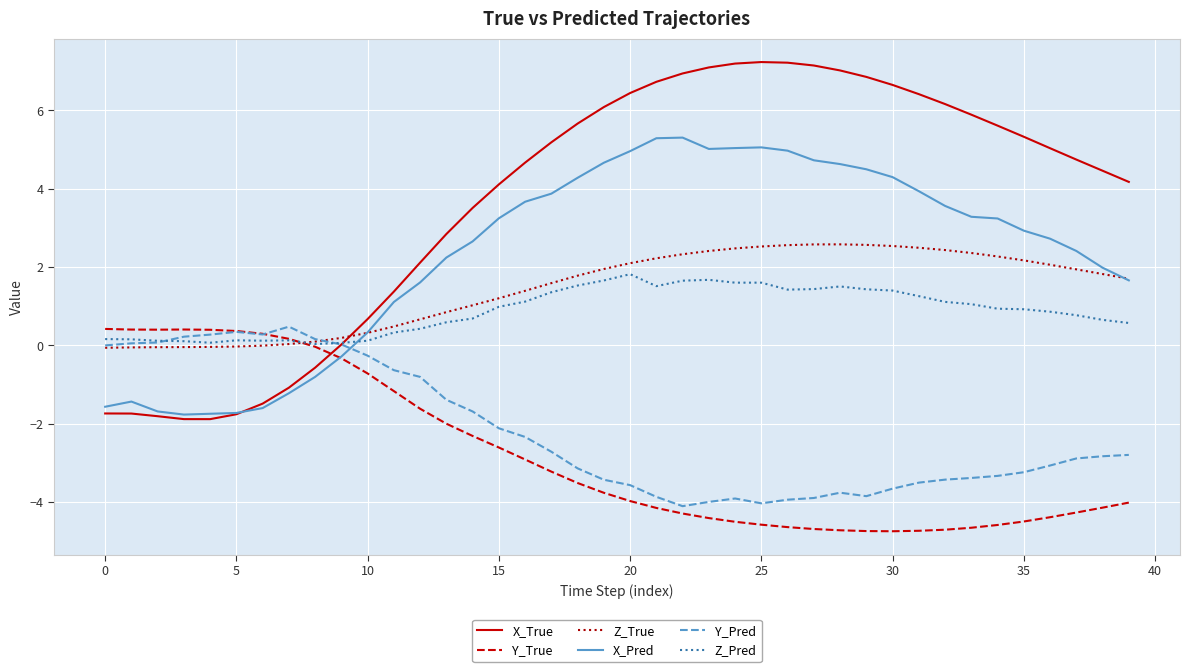

Which series has the largest total across all categories?

X_True